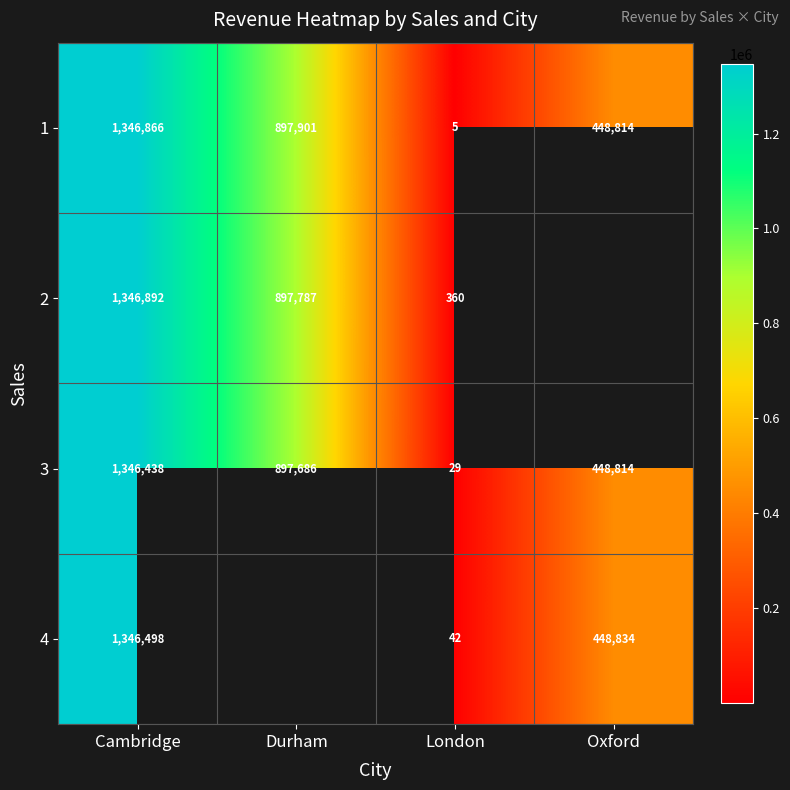

What is the spread (max minus min) of values at London?

355